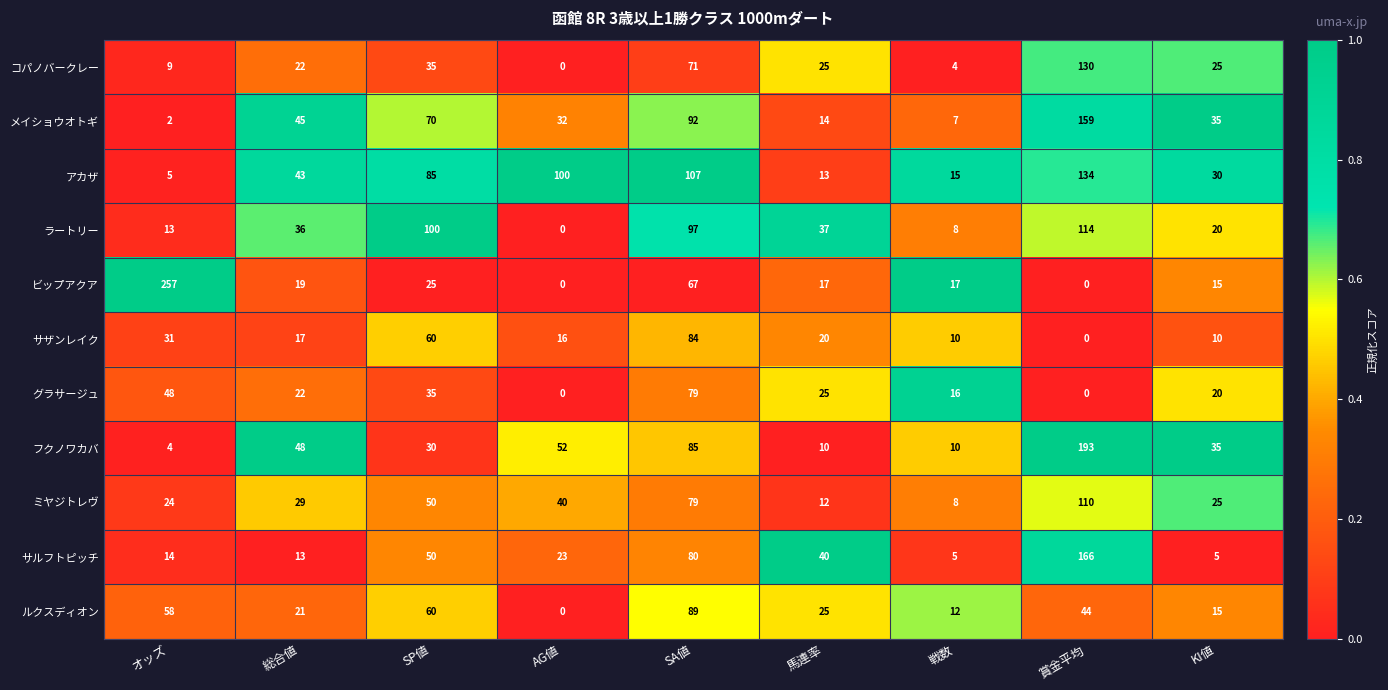

At how many categories does at least one series exceed 0?

9